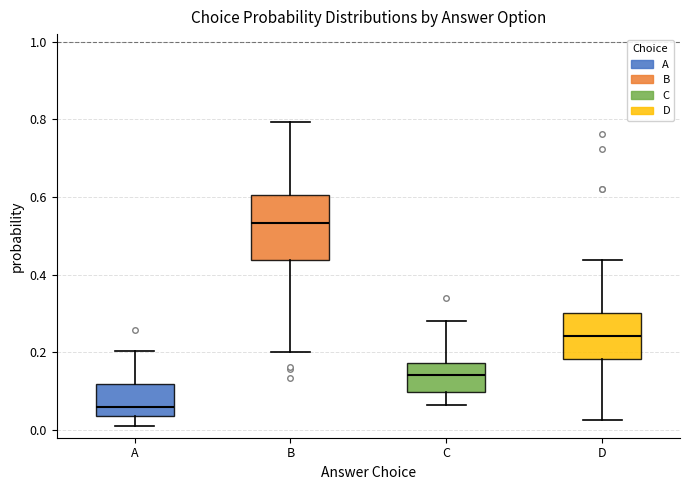

Which box's median line is the lowest?

A